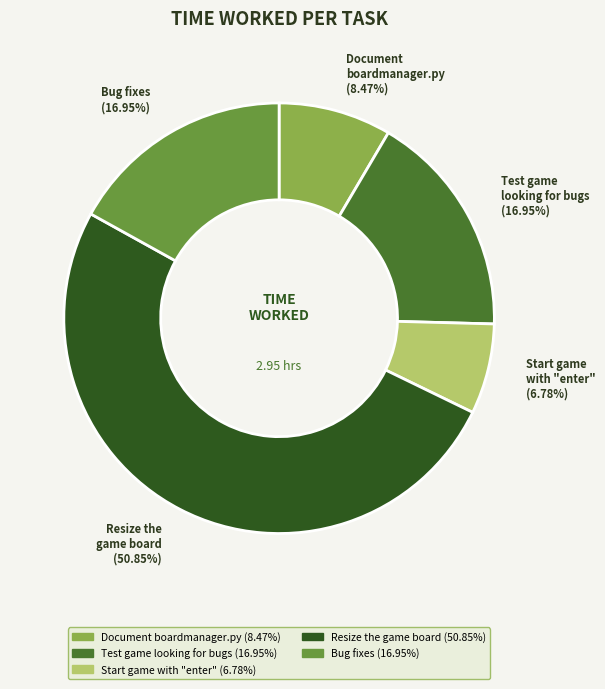

Is there any slice that represents more than half of the pie?

Yes